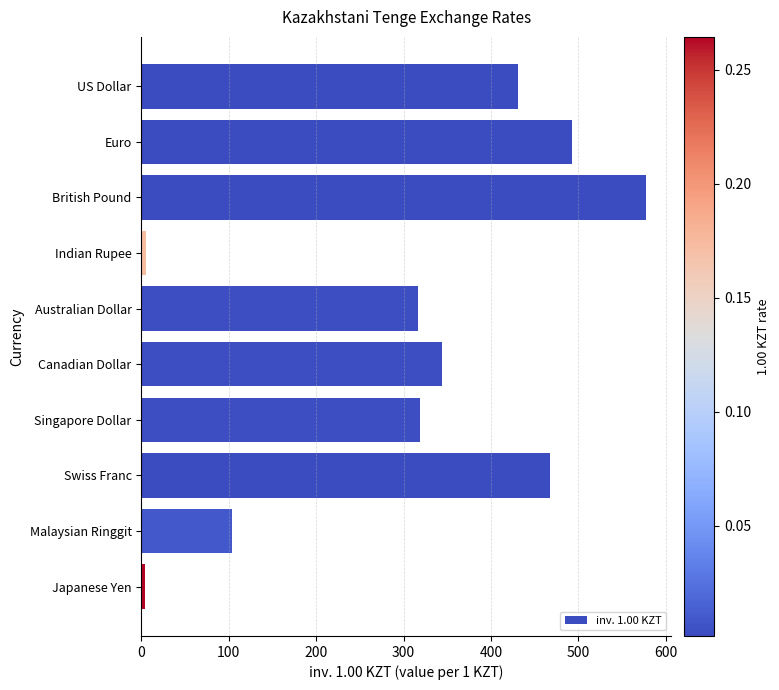

True or false: the data shows 343.6 at Canadian Dollar.

True